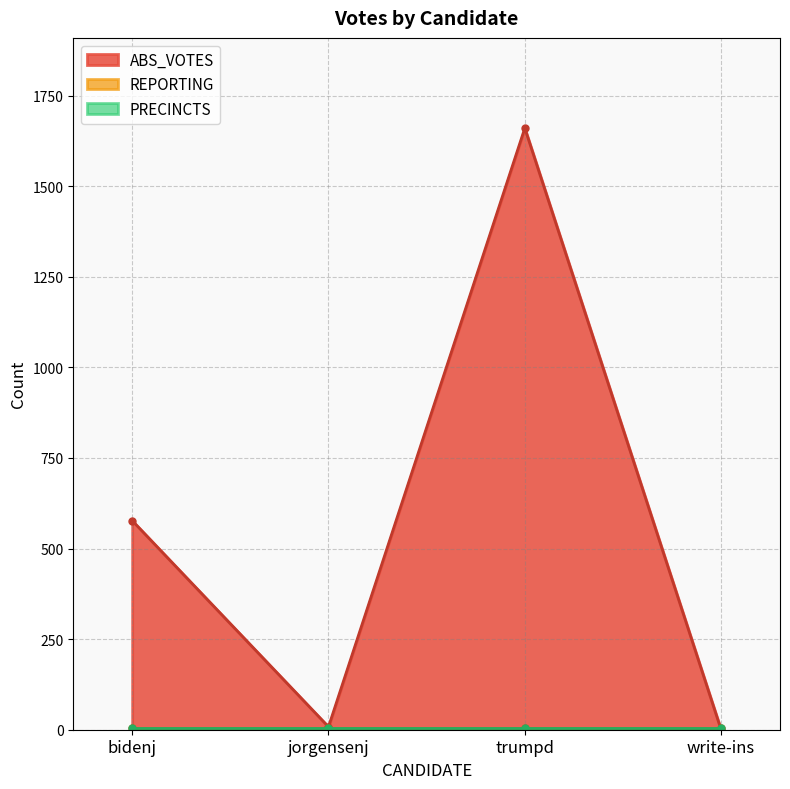

At which label does ABS_VOTES reach its minimum?

write-ins